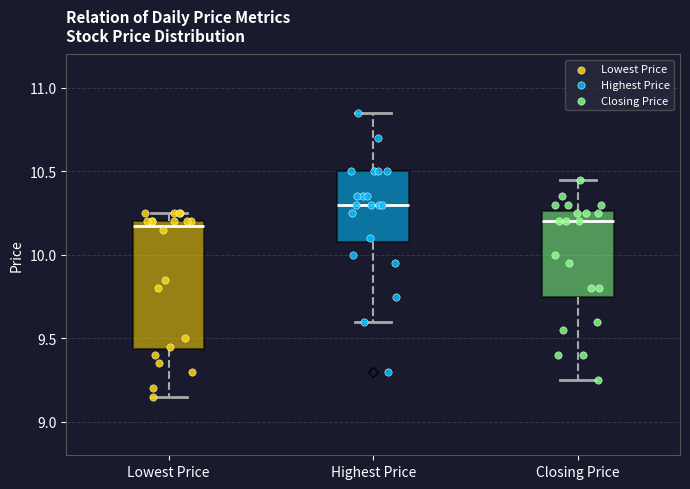

Where does the upper whisker of the box for Lowest Price end on the y-axis? The values are not printed on the chart, so give them approximately, as read against the axis.

10.25